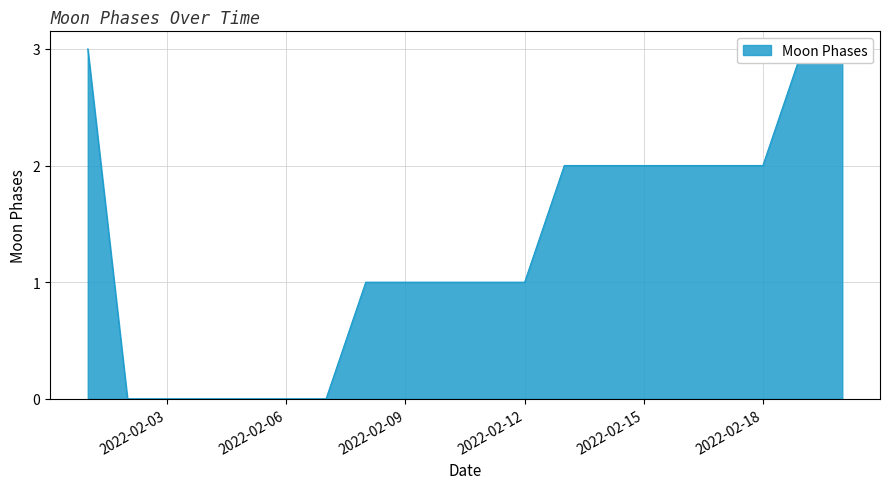

What is the sum of all values?

26